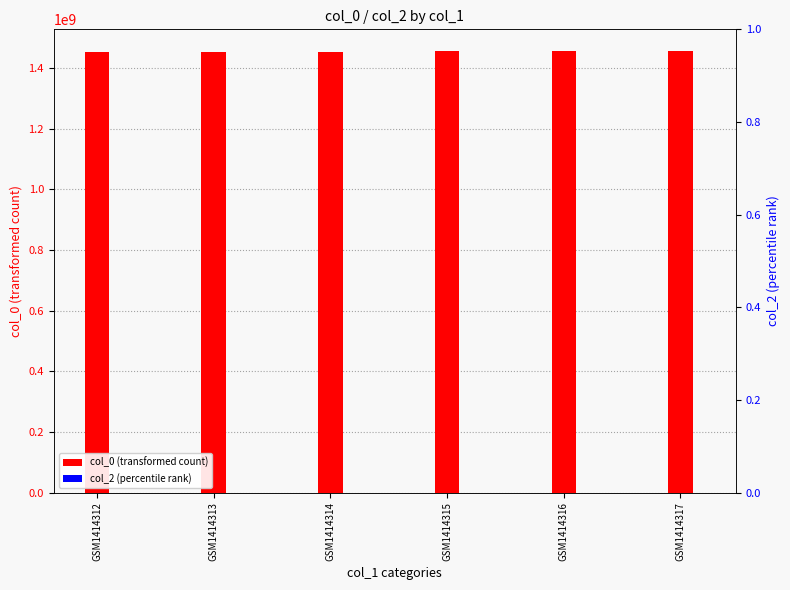

What is the total value across all series at GSM1414314?

1453896834